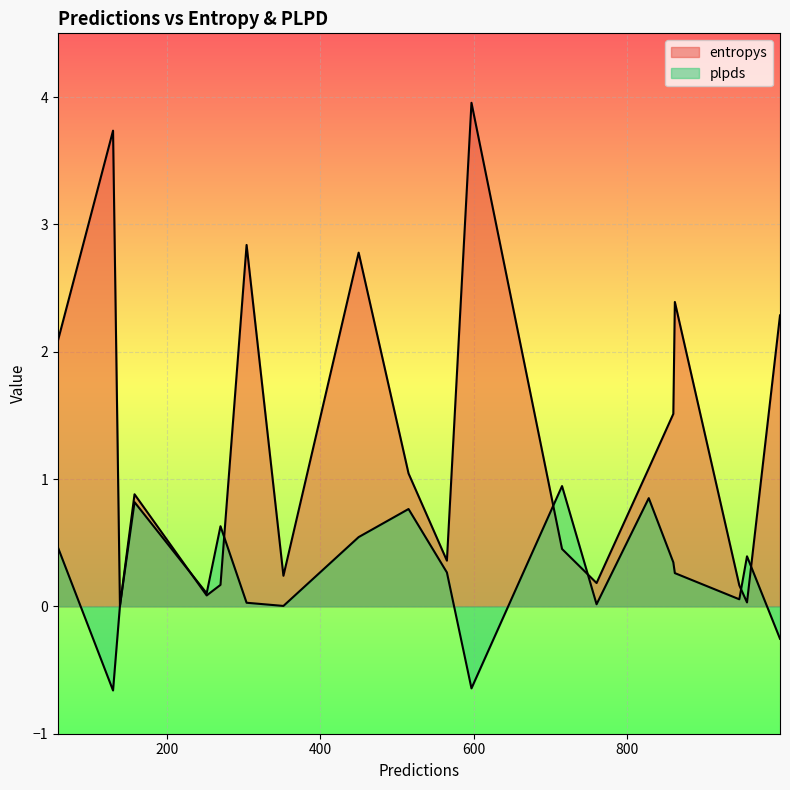

List the series in order of their overall mean, lowest first.

plpds, entropys